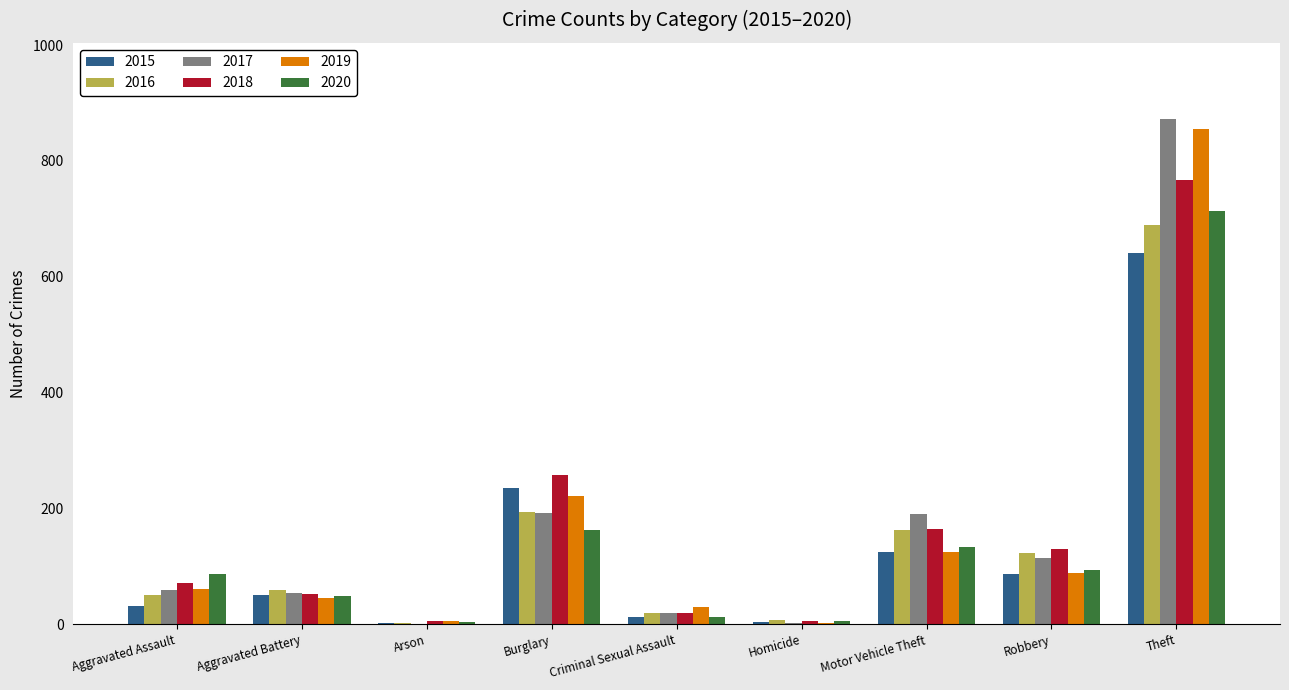

The 2018 series shows 130 at Robbery. True or false?

True